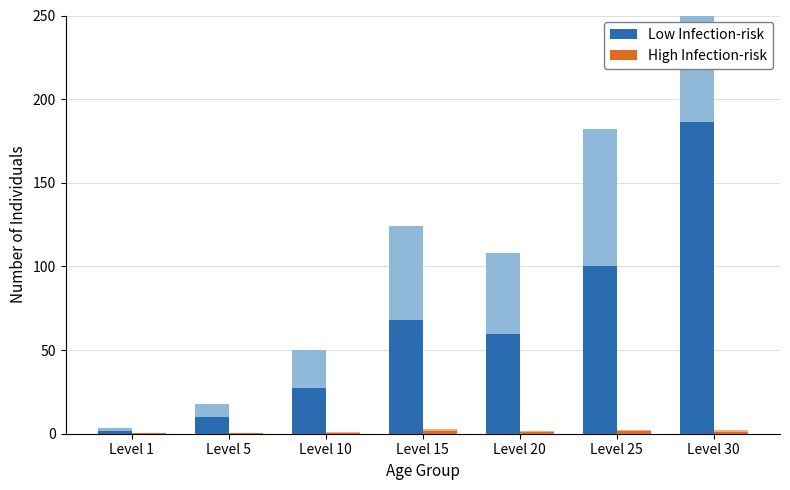

Which series changed the most between Level 5 and Level 25?

Low Infection-risk